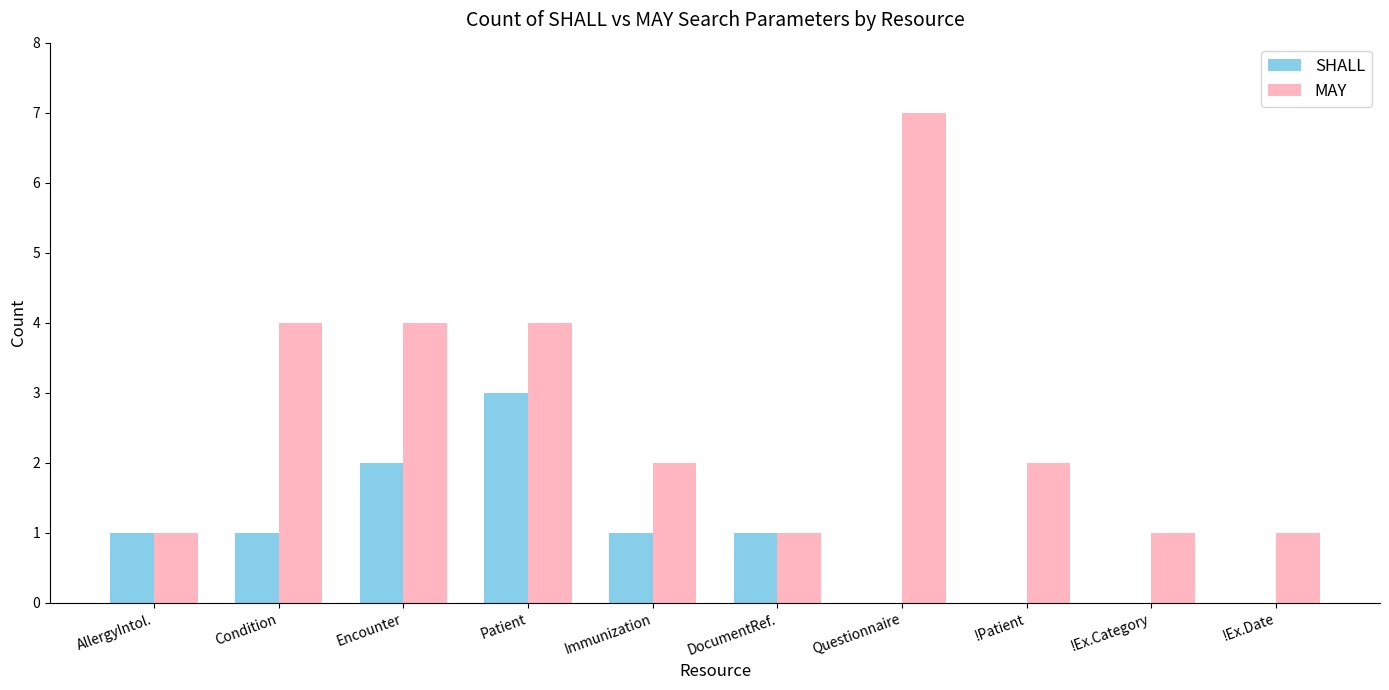

Is the value of SHALL at Condition greater than the value of MAY at Immunization?

No